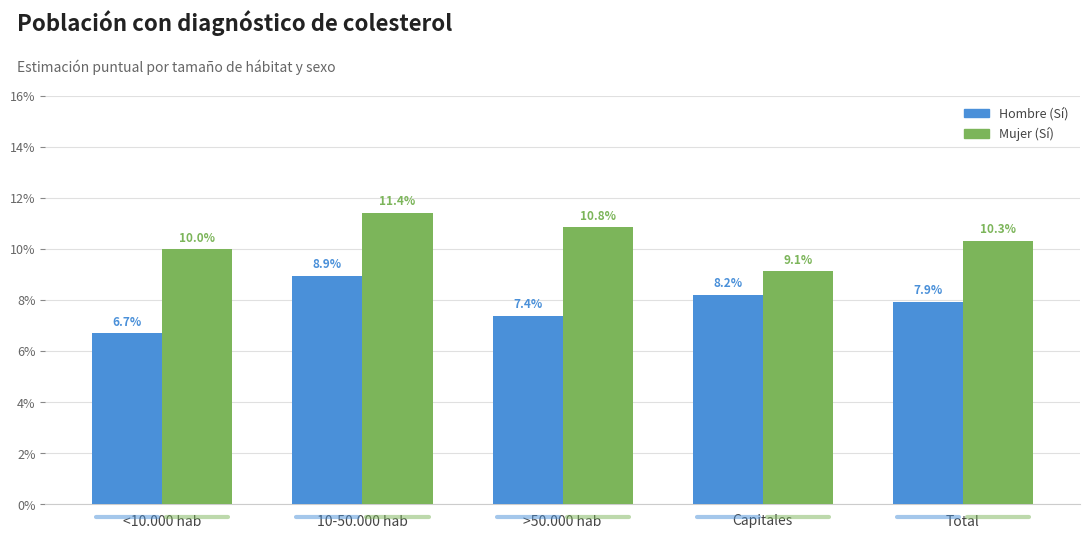

Which category has the lowest value in the Mujer (Sí) series?

Capitales